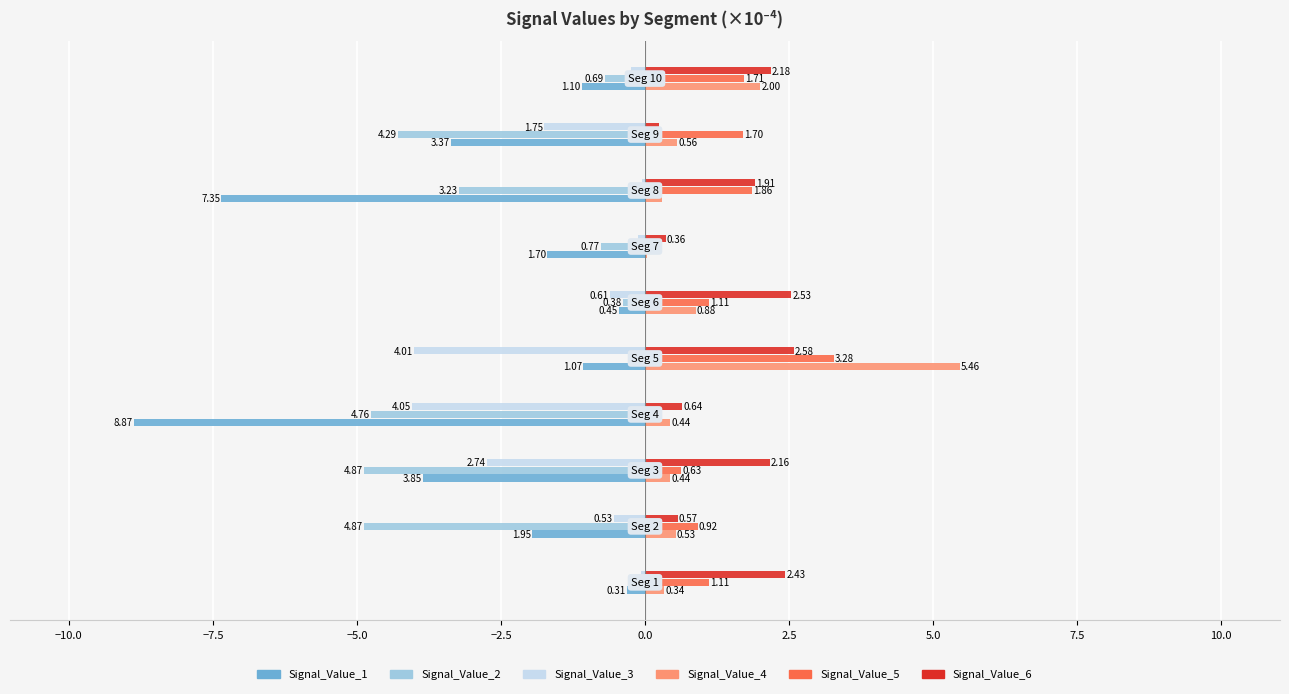

Which series has the largest total across all categories?

Signal_Value_6